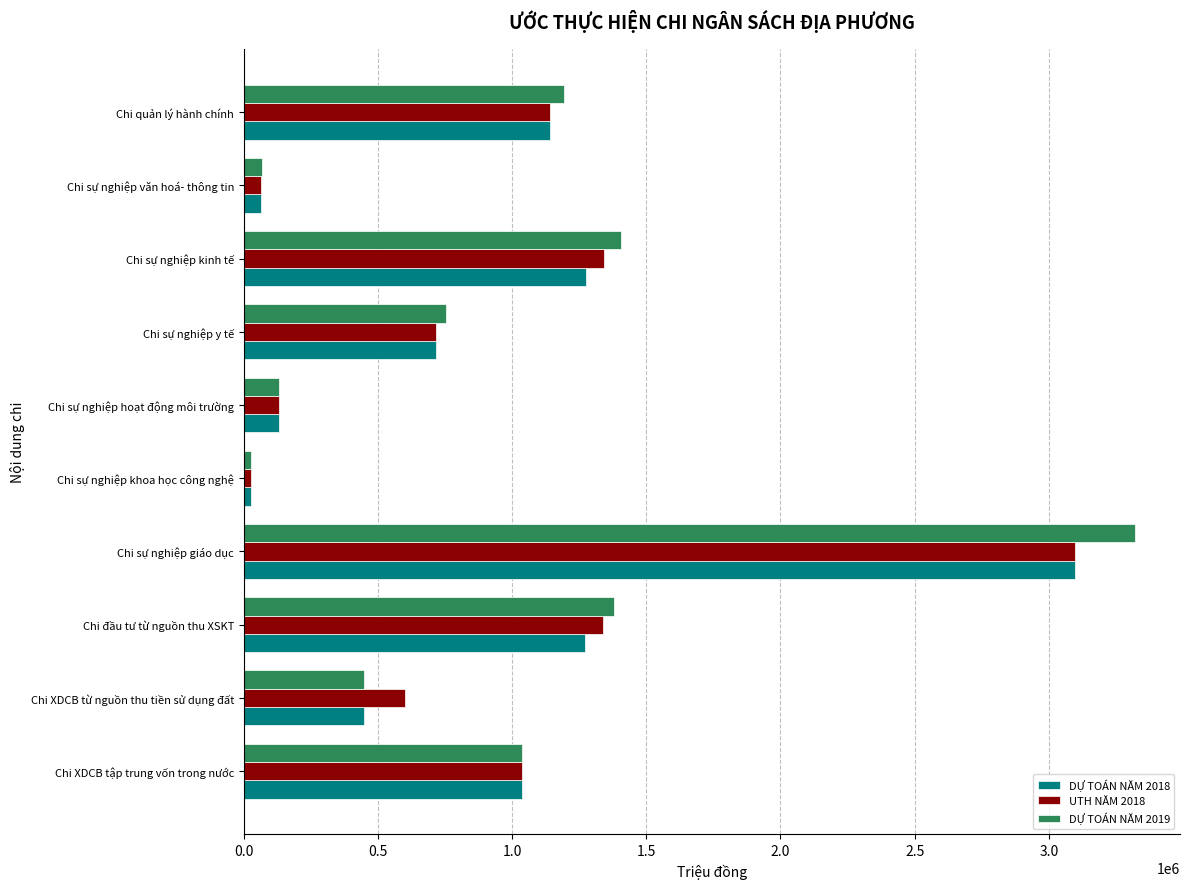

At how many categories does at least one series exceed 1476861?

1